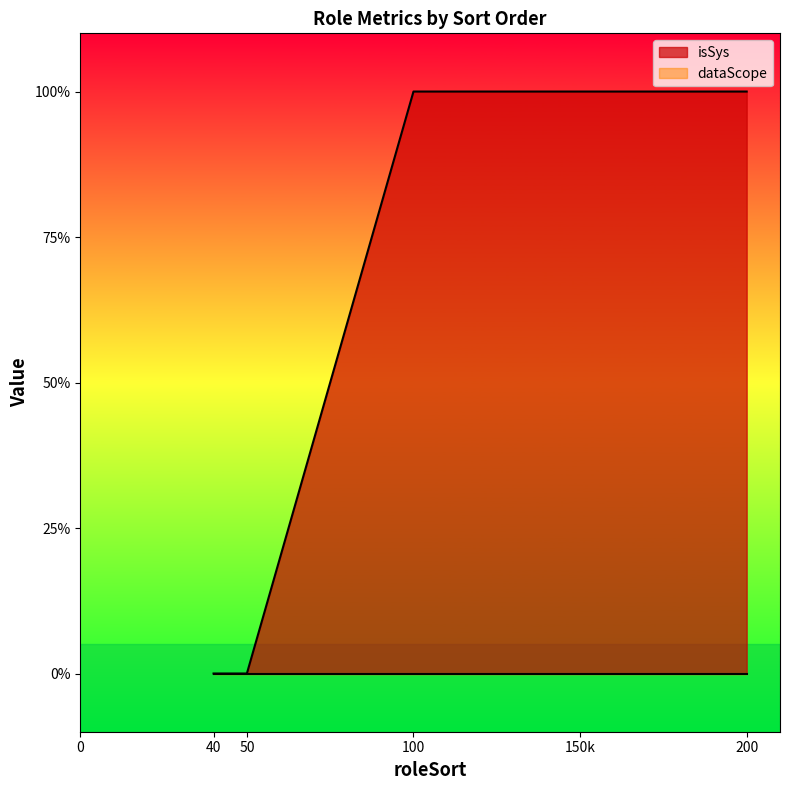

How many positive values are there?

2